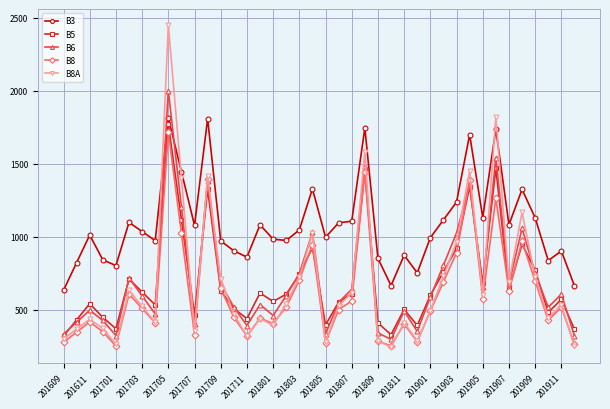

True or false: B3 and B6 intersect in this chart.

True